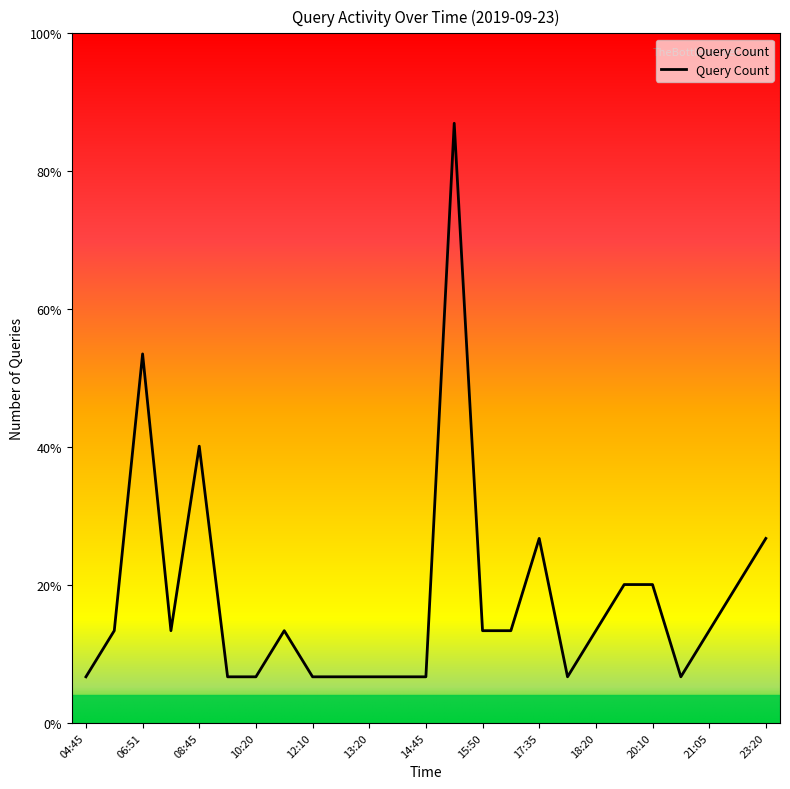

What is the difference between the second highest and second lowest values?

7